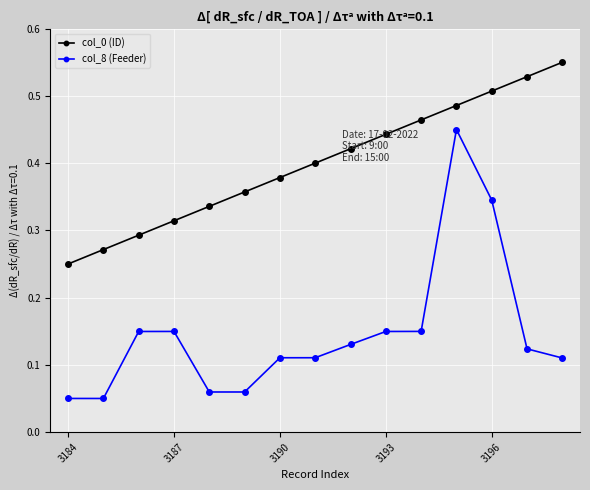

True or false: col_0 (ID) has more than 1 points higher than both neighbors.

False